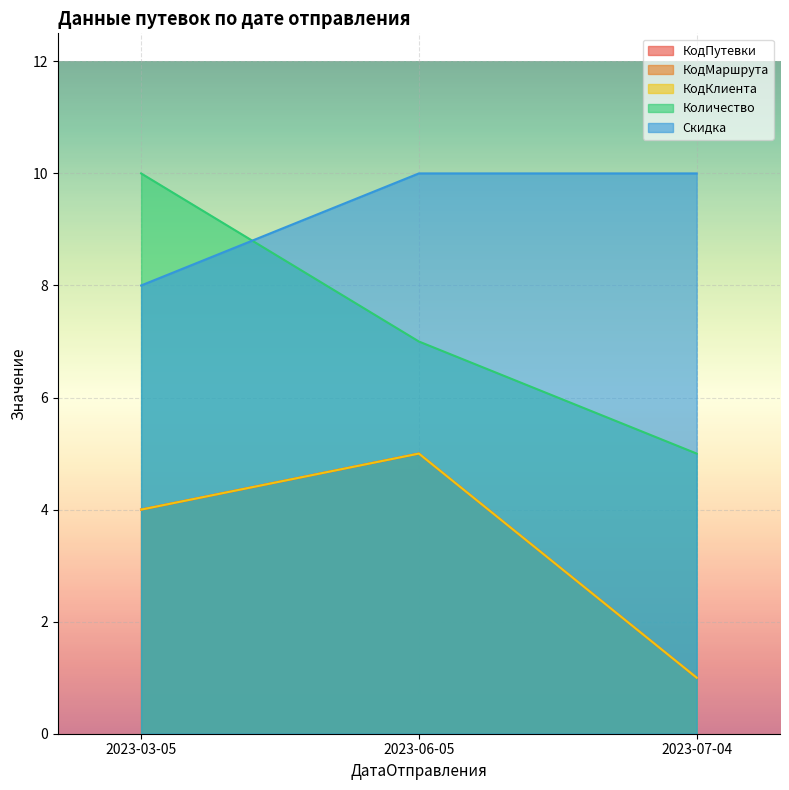

Count the КодМаршрута values in the range 1 to 5.

3